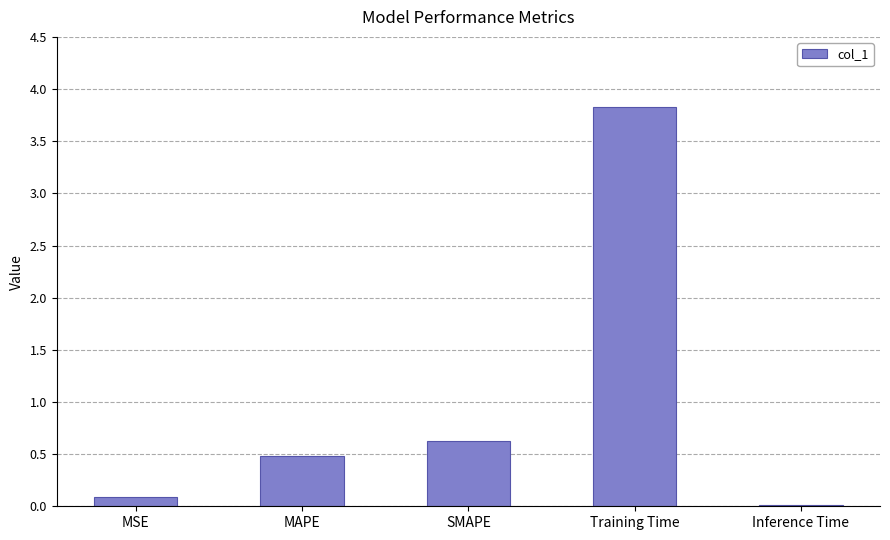

True or false: the data shows 0.0 at Inference Time.

True